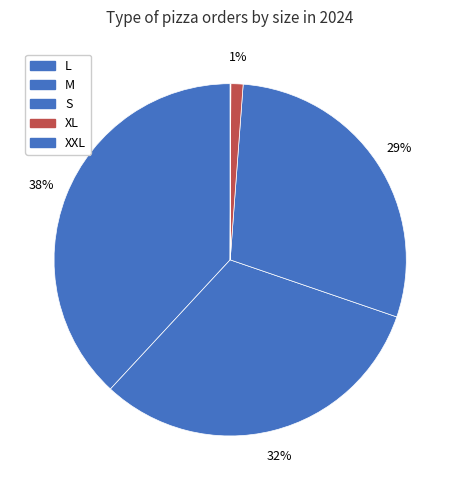

Count the number of slices in the pie.

5